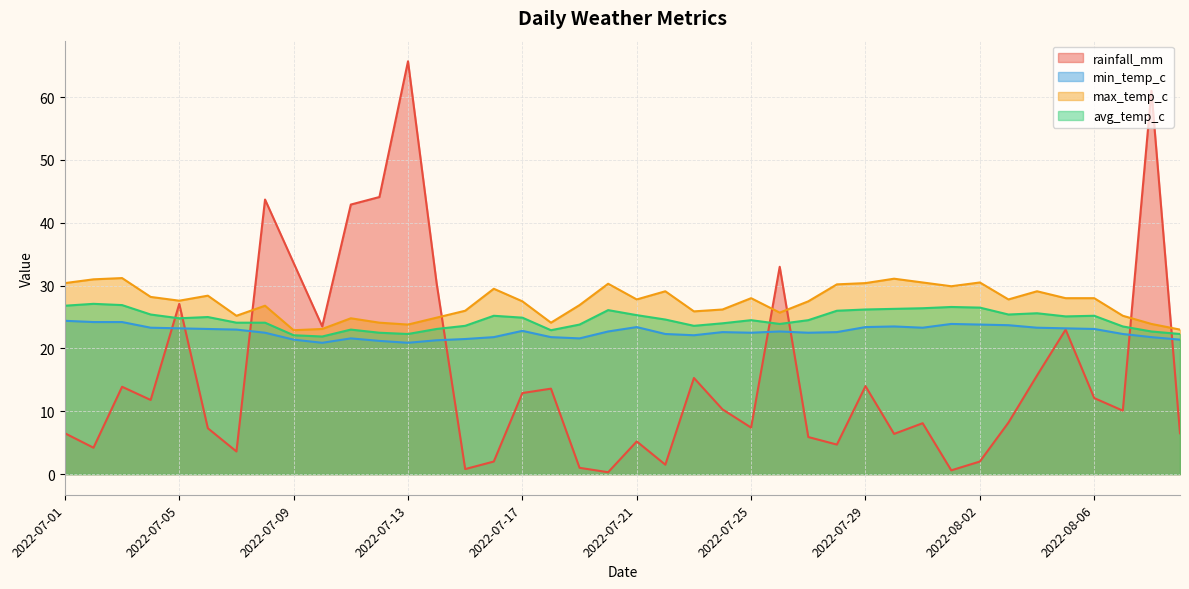

True or false: min_temp_c has a value of 39.7 at 2022-07-08.

False